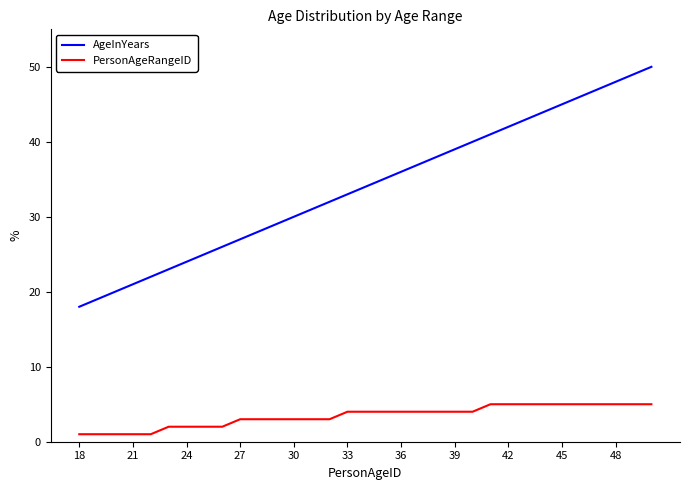

List the series in order of their peak value, highest first.

AgeInYears, PersonAgeRangeID